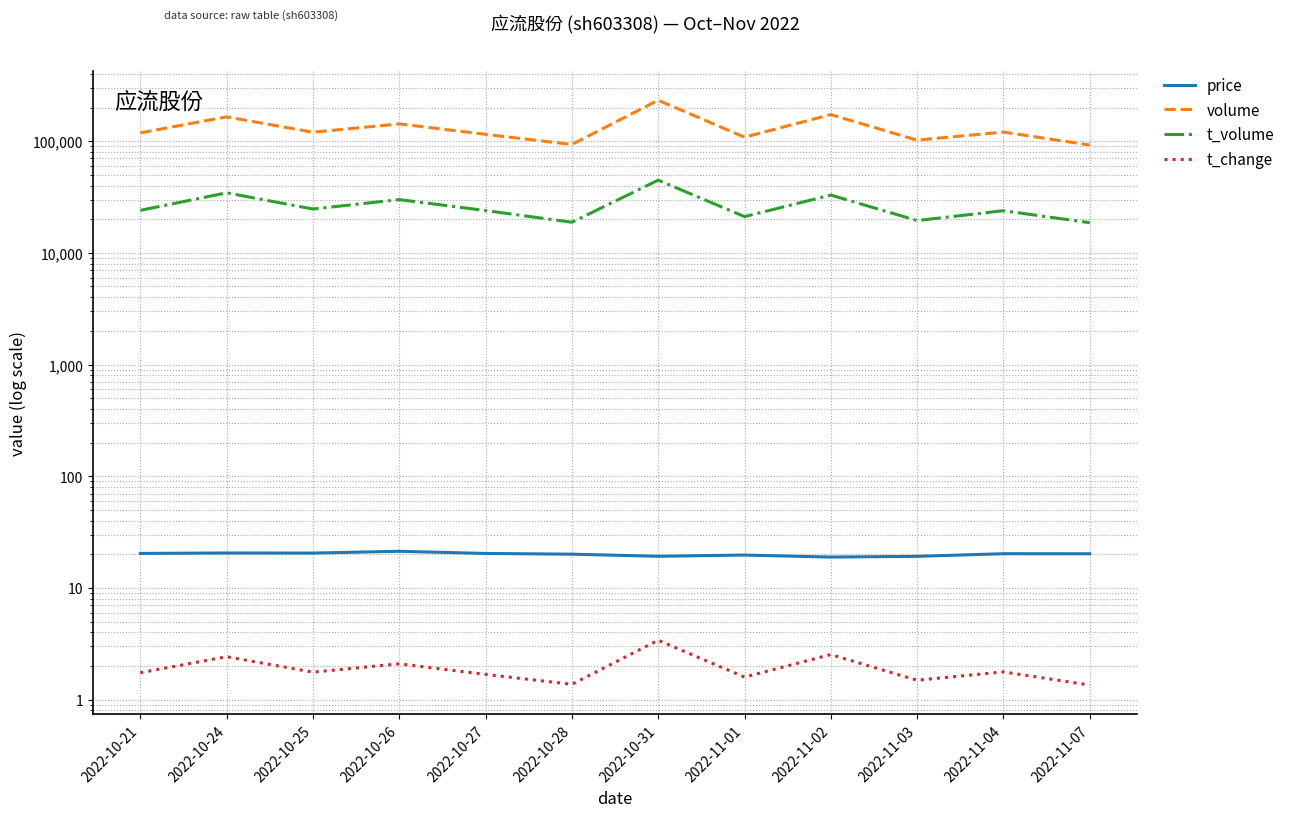

At which label does t_volume first exceed 24012?

2022-10-24